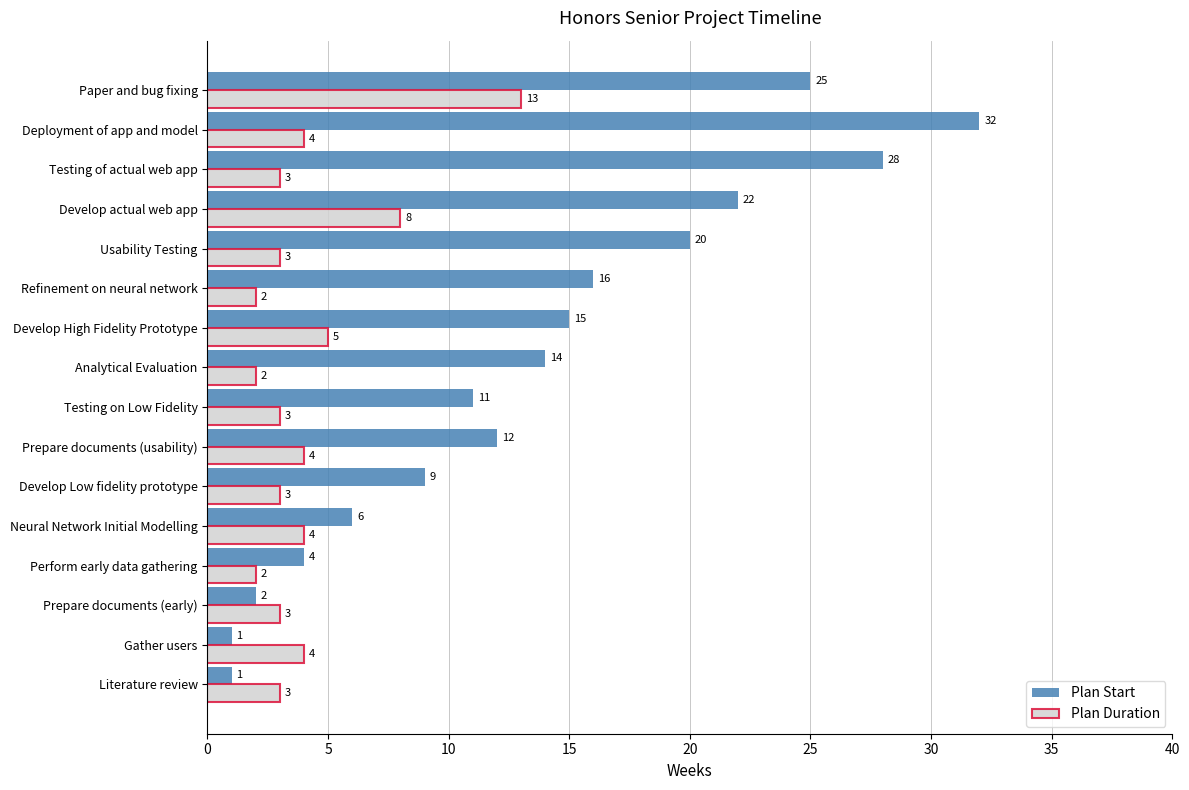

At which label does Plan Start reach its peak?

Deployment of app and model